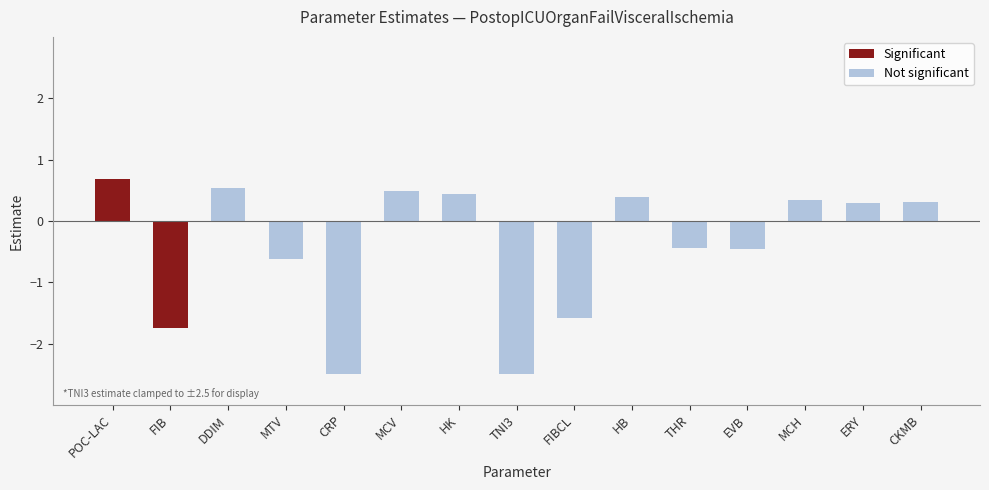

Which has a higher value, POC-LAC or MCH?

POC-LAC